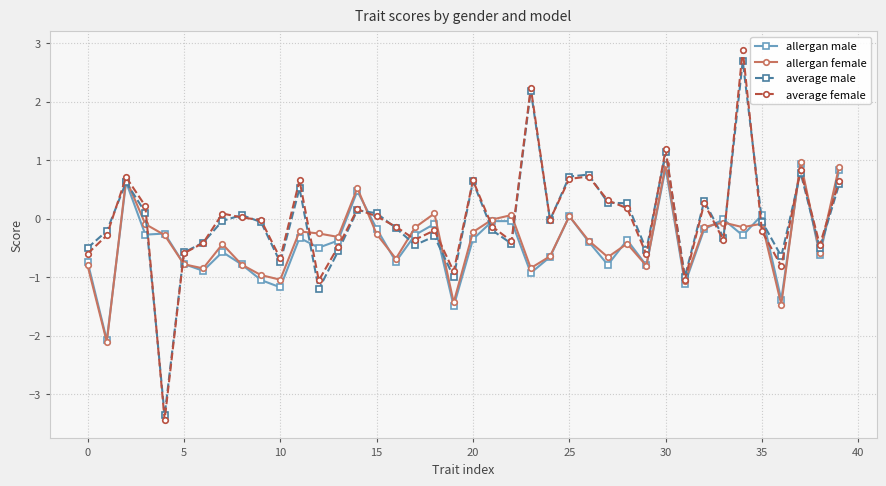

What is the sum of all allergan female values?

-14.9